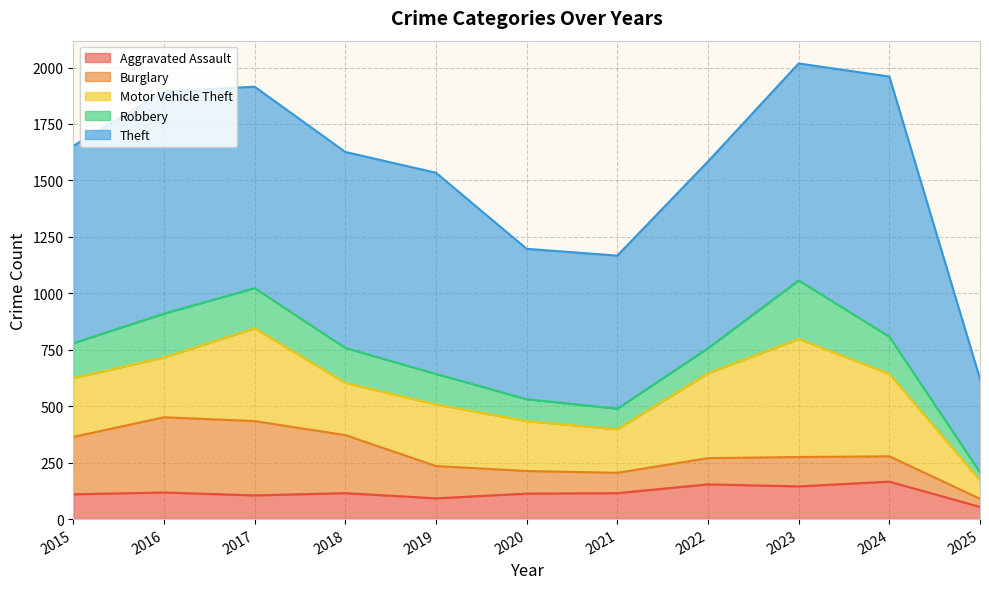

What is the difference between the highest and lowest values at 2021?

588